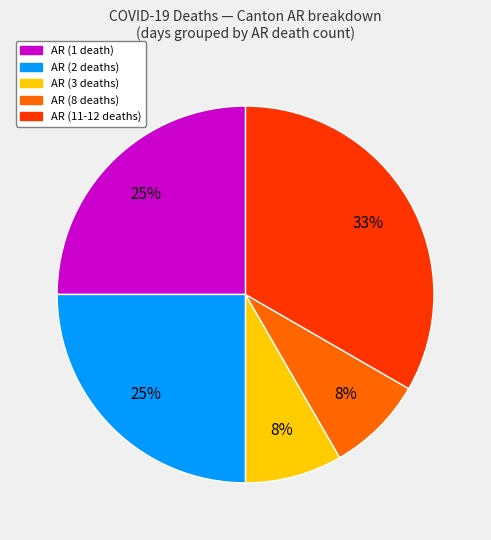

Does any single category account for the majority?

No